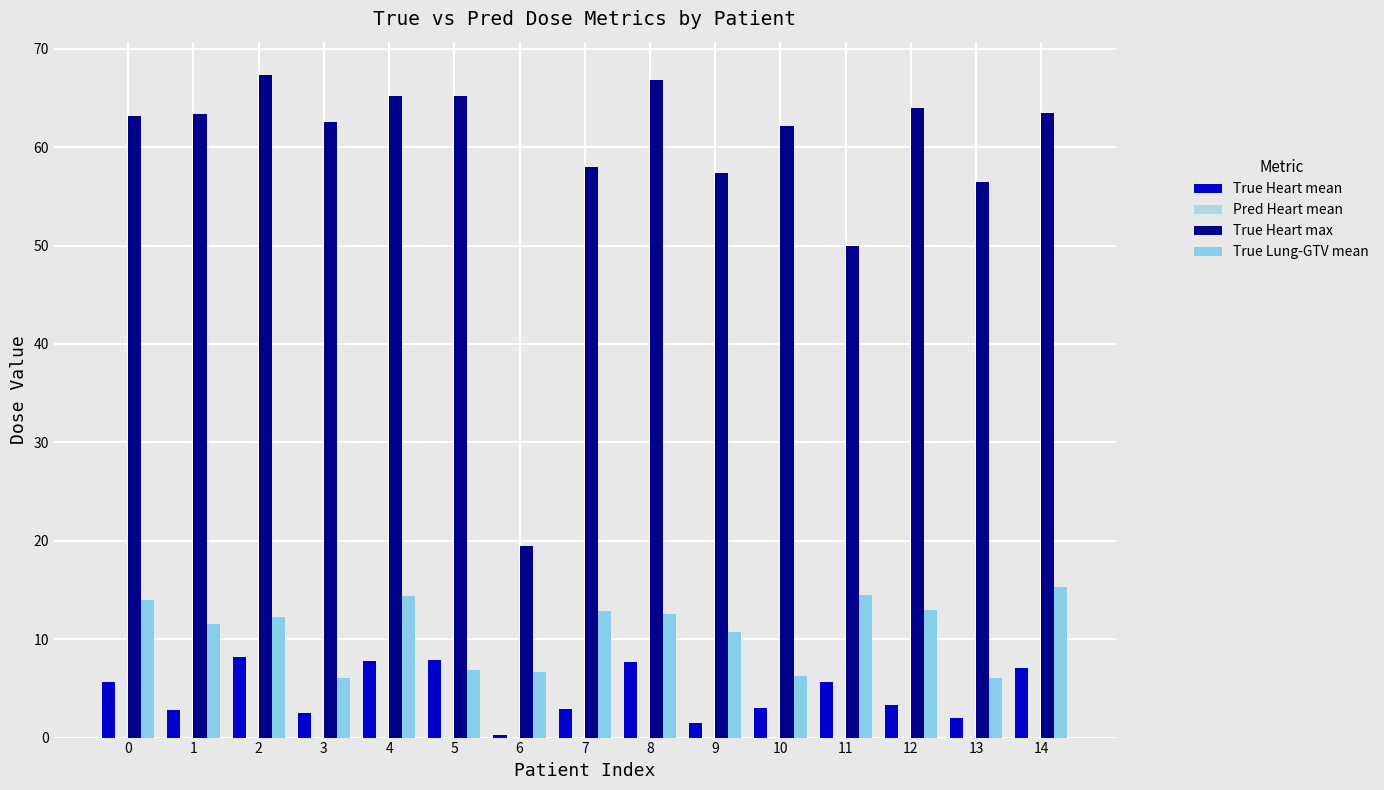

Is it true that True Heart max equals 63.9 at 12?

True